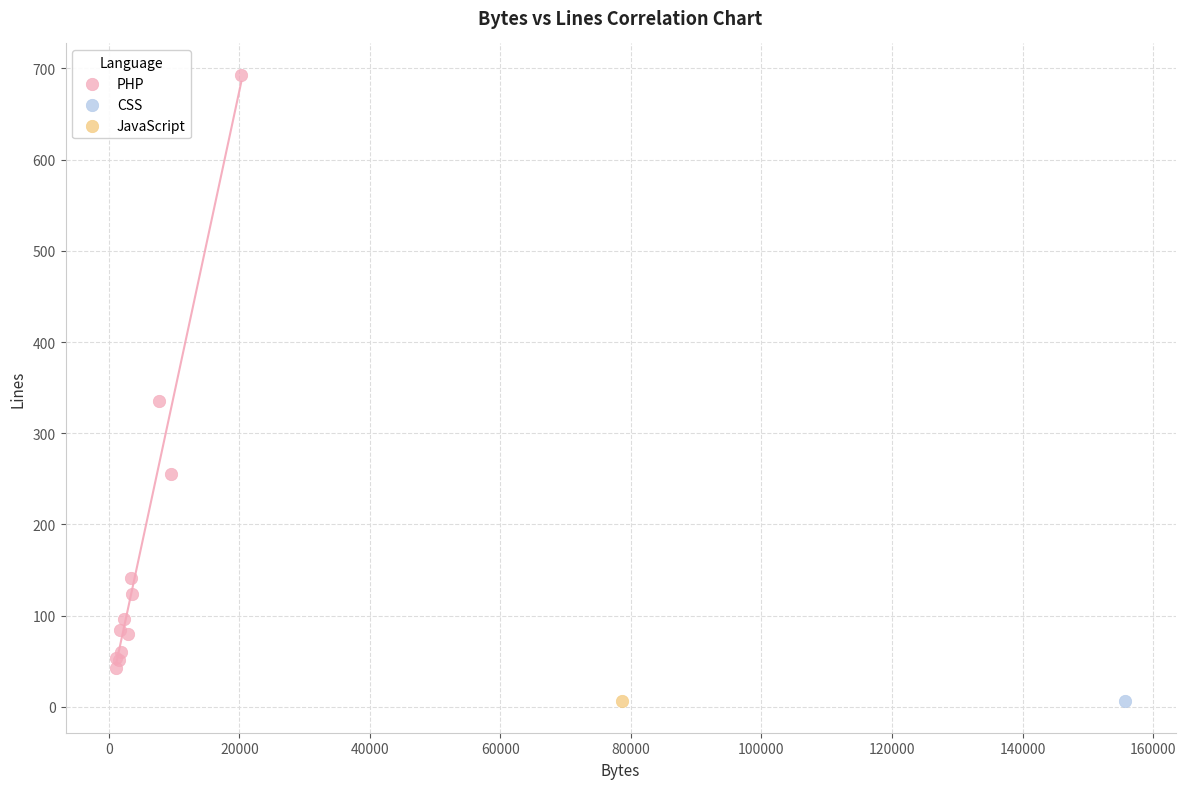

What are all the series names shown in the legend?

PHP, CSS, JavaScript